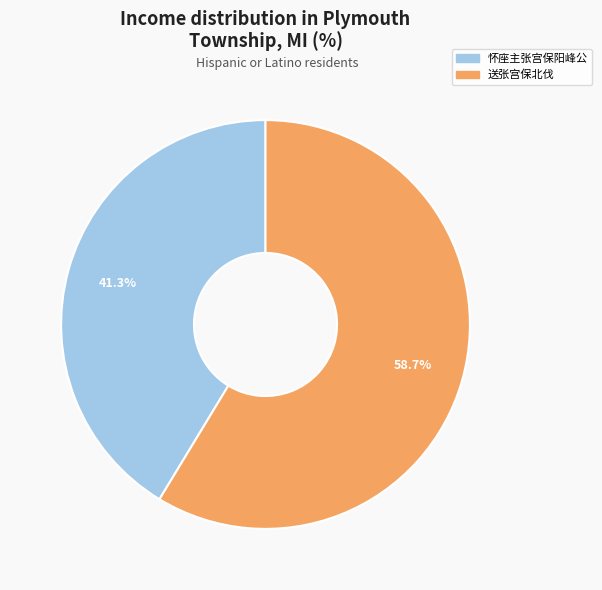

What percentage do 送张宫保北伐 and 怀座主张宫保阳峰公 together represent?

100.0%